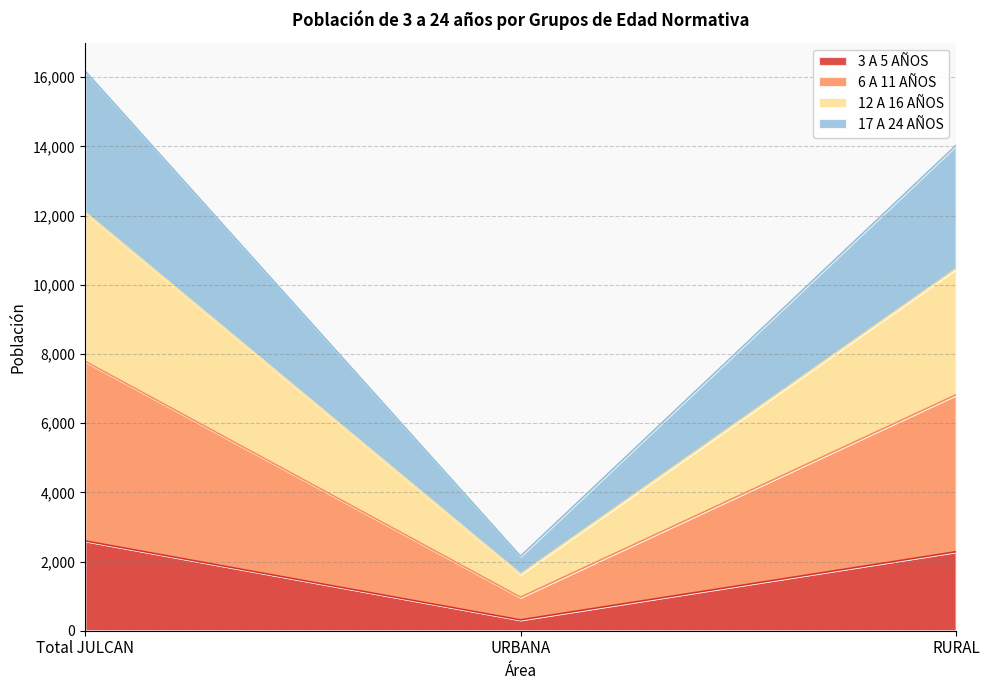

How many lines are shown in the chart?

4